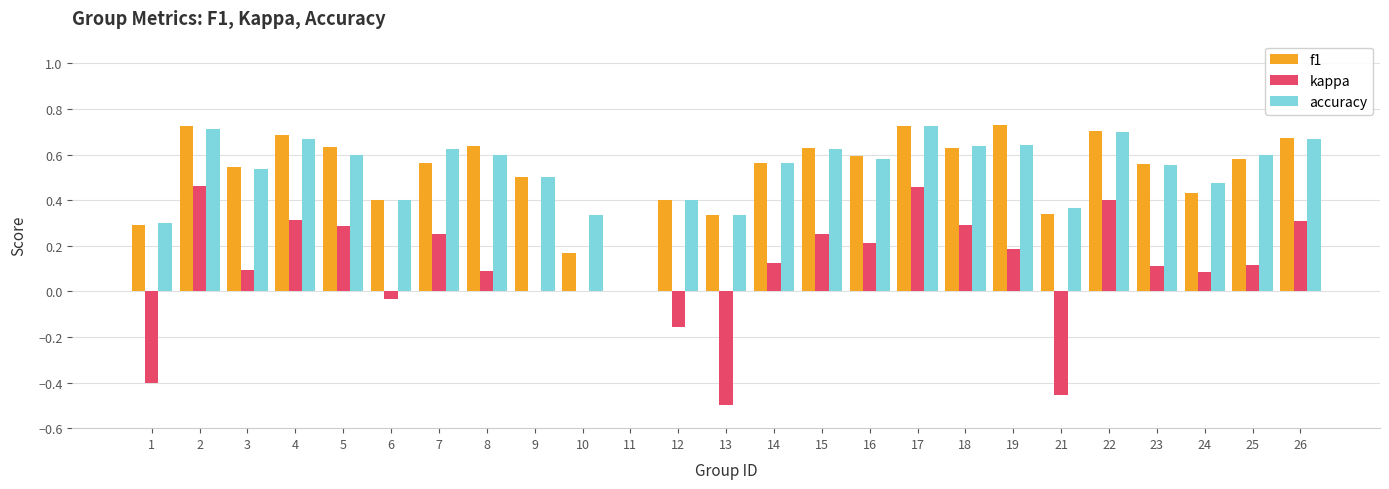

How many categories are shown in the chart?

25